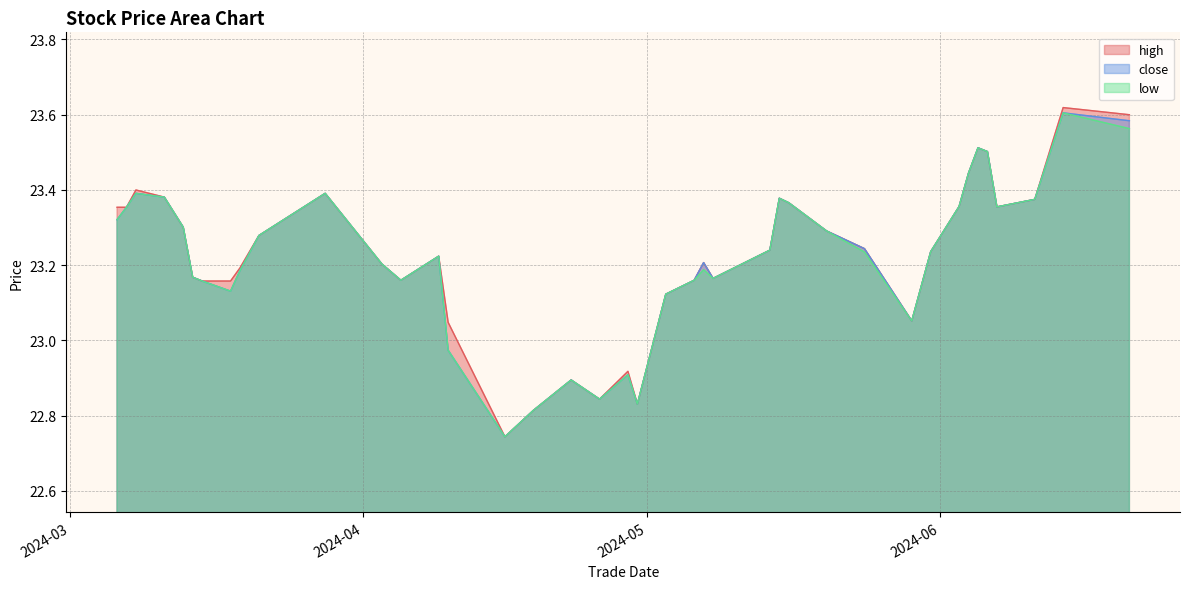

List the series in order of their overall mean, lowest first.

low, close, high